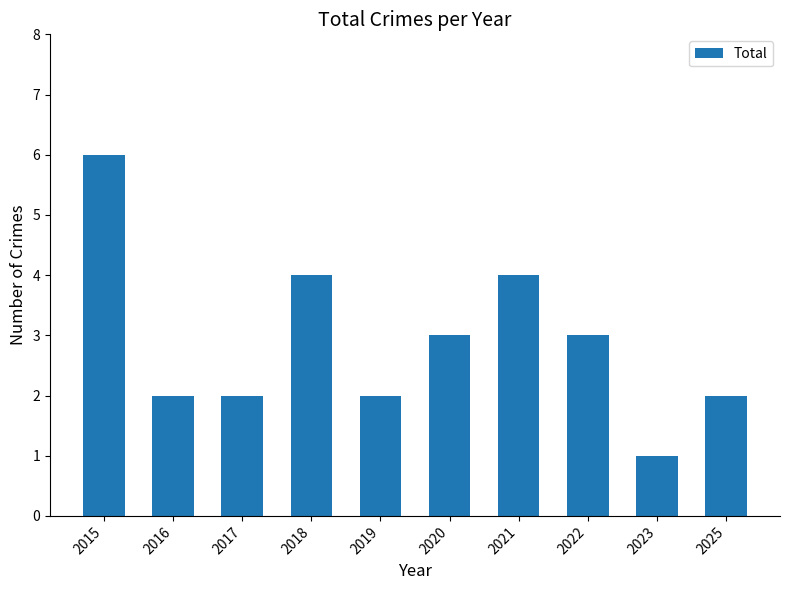

What is the sum of the values at 2015 and 2025?

8